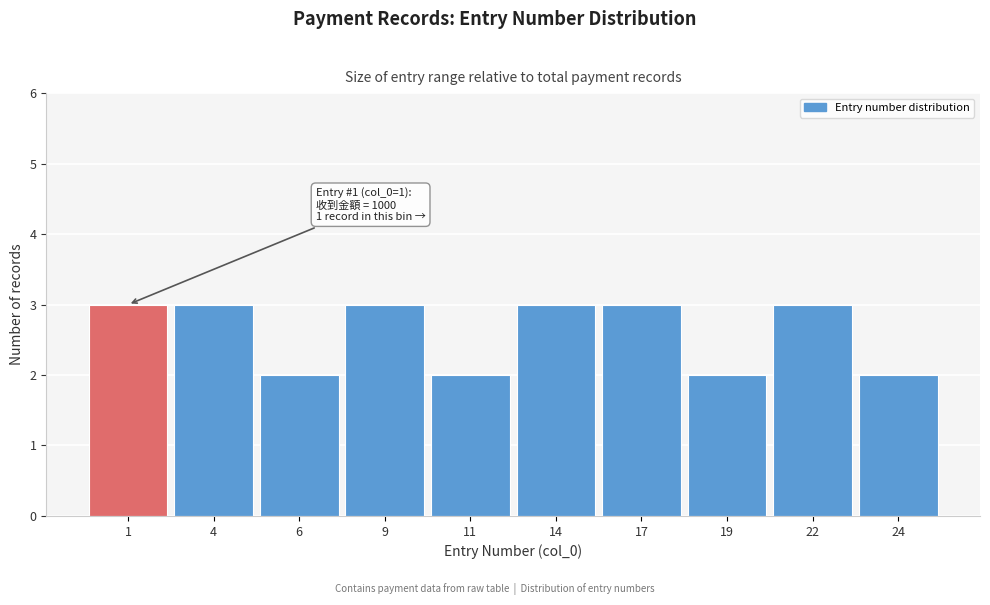

Reading left to right, transcribe all the data shown in this chart.

3	3	2	3	2	3	3	2	3	2